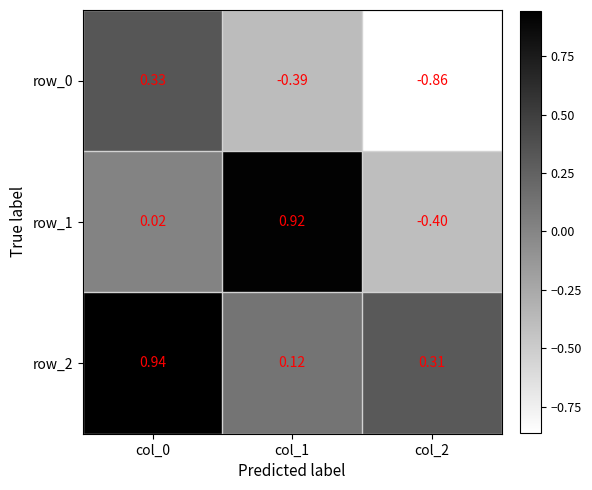

Is the value of row_0 at col_1 greater than the value of row_1 at col_1?

No